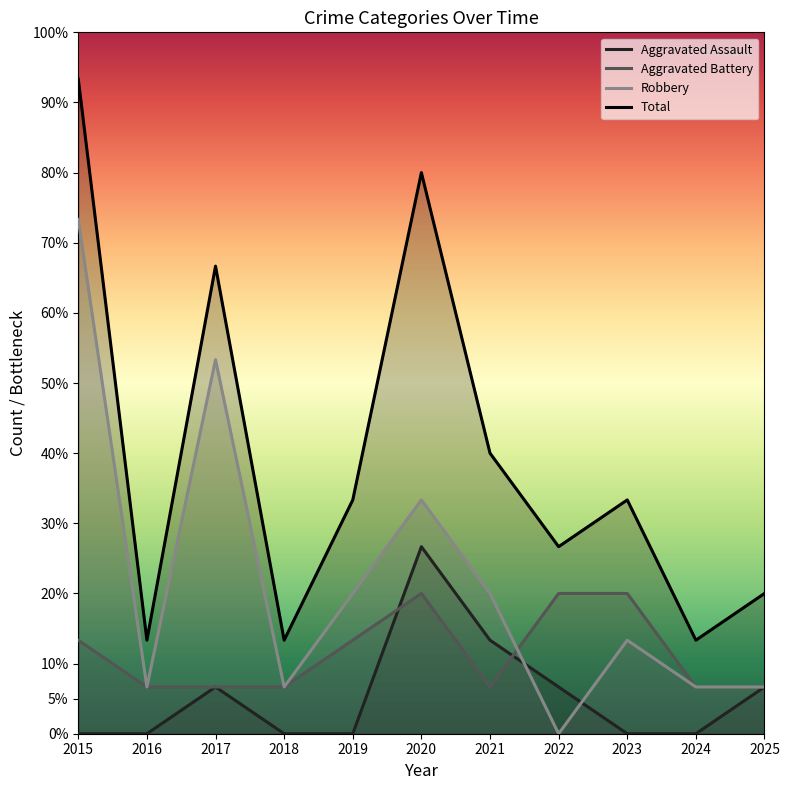

The Robbery series shows 2 at 2021. True or false?

False